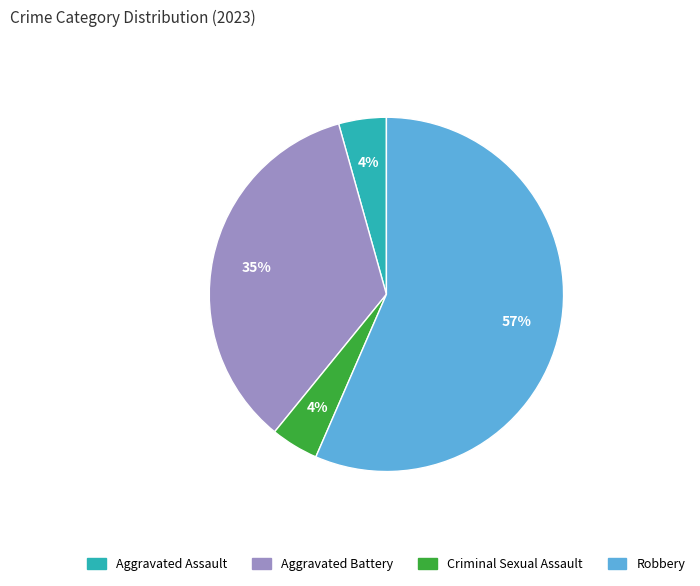

How many slices are in this pie chart?

4